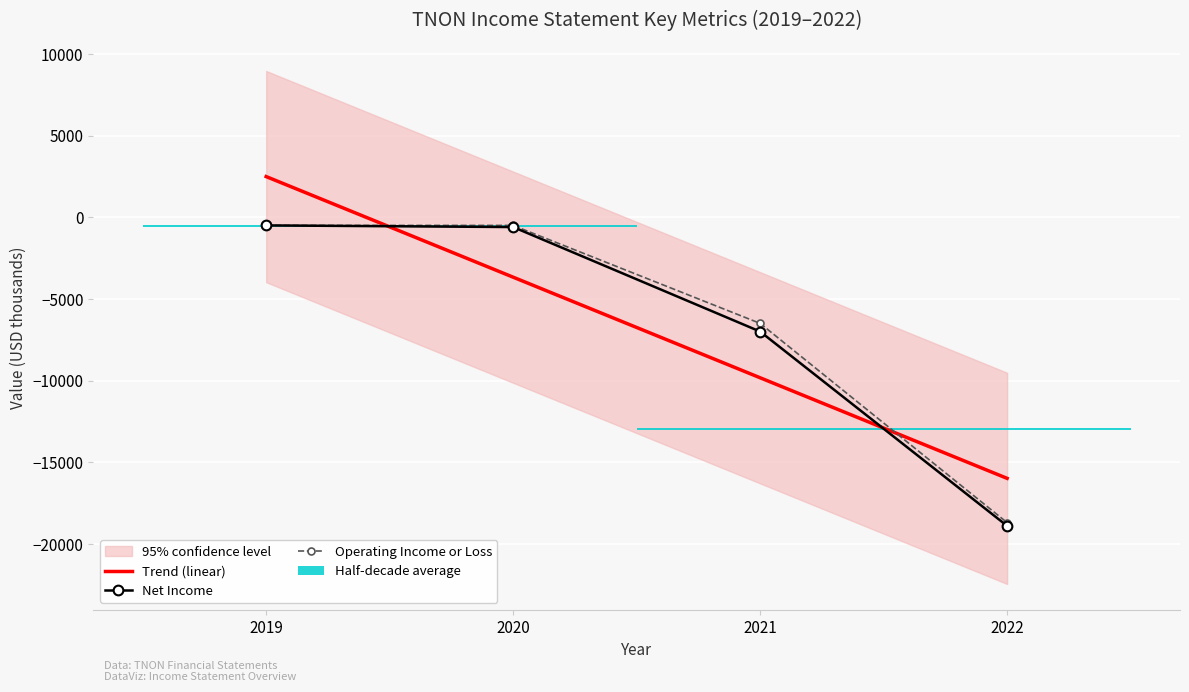

What is the total value across all series at 2022?

-53590.0